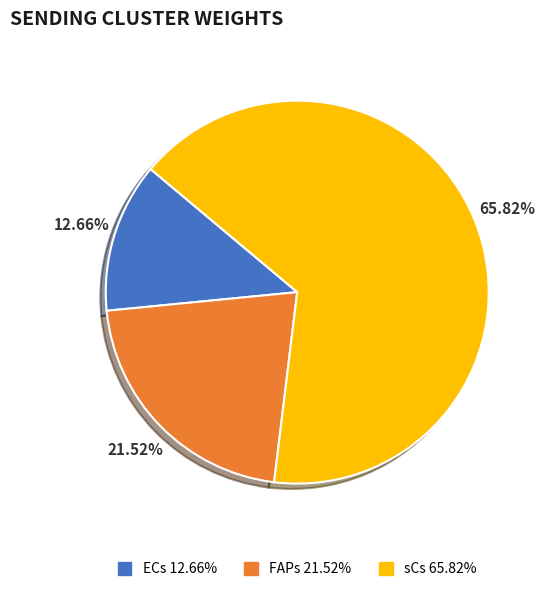

To the nearest percent, what portion does sCs represent?

66%